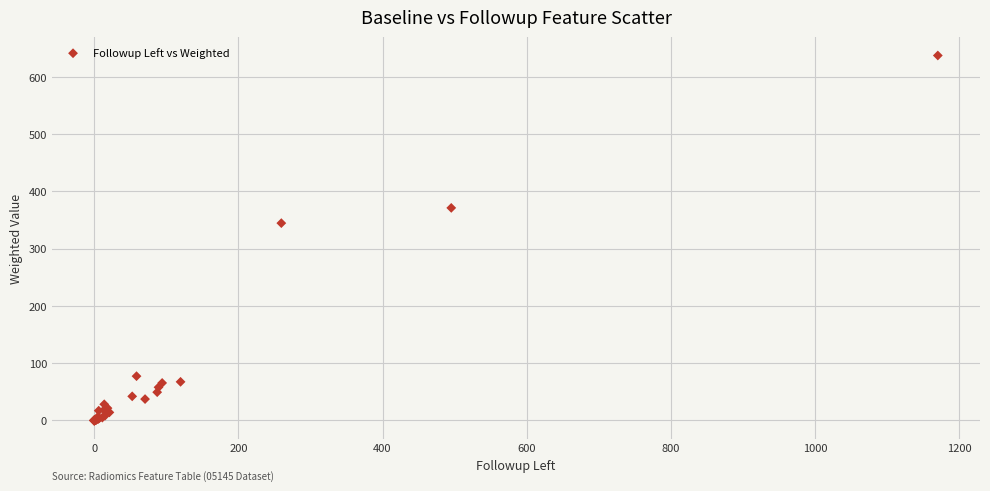

What Y value in the scatter plot is closest to 318?

344.7